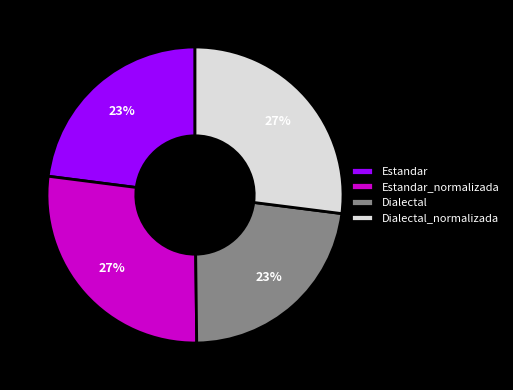

To the nearest percent, what is the combined percentage of Estandar and Dialectal_normalizada?

50%